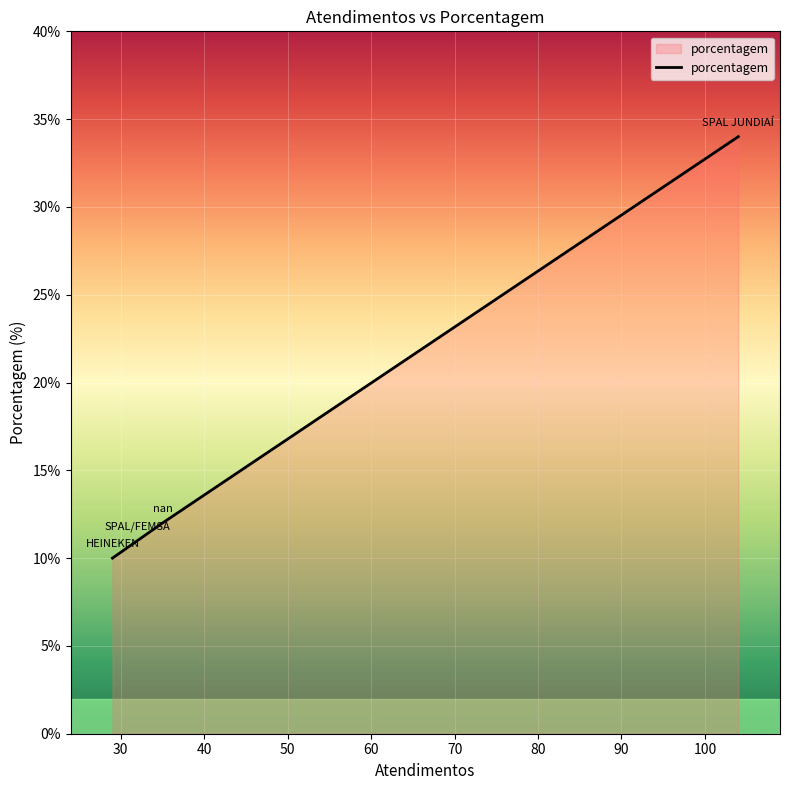

What is the difference between the maximum and minimum values?

24